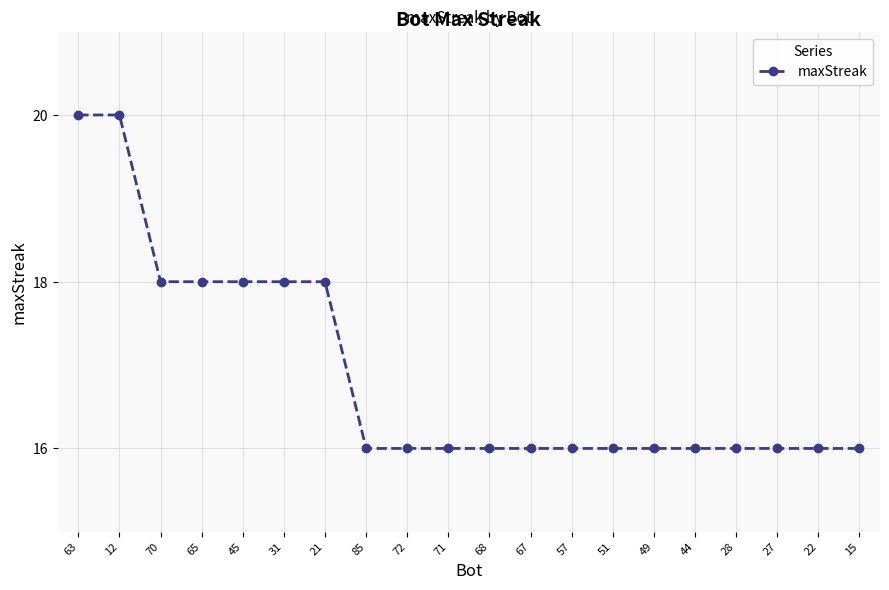

What is the change in value from 63 to 44?

-4